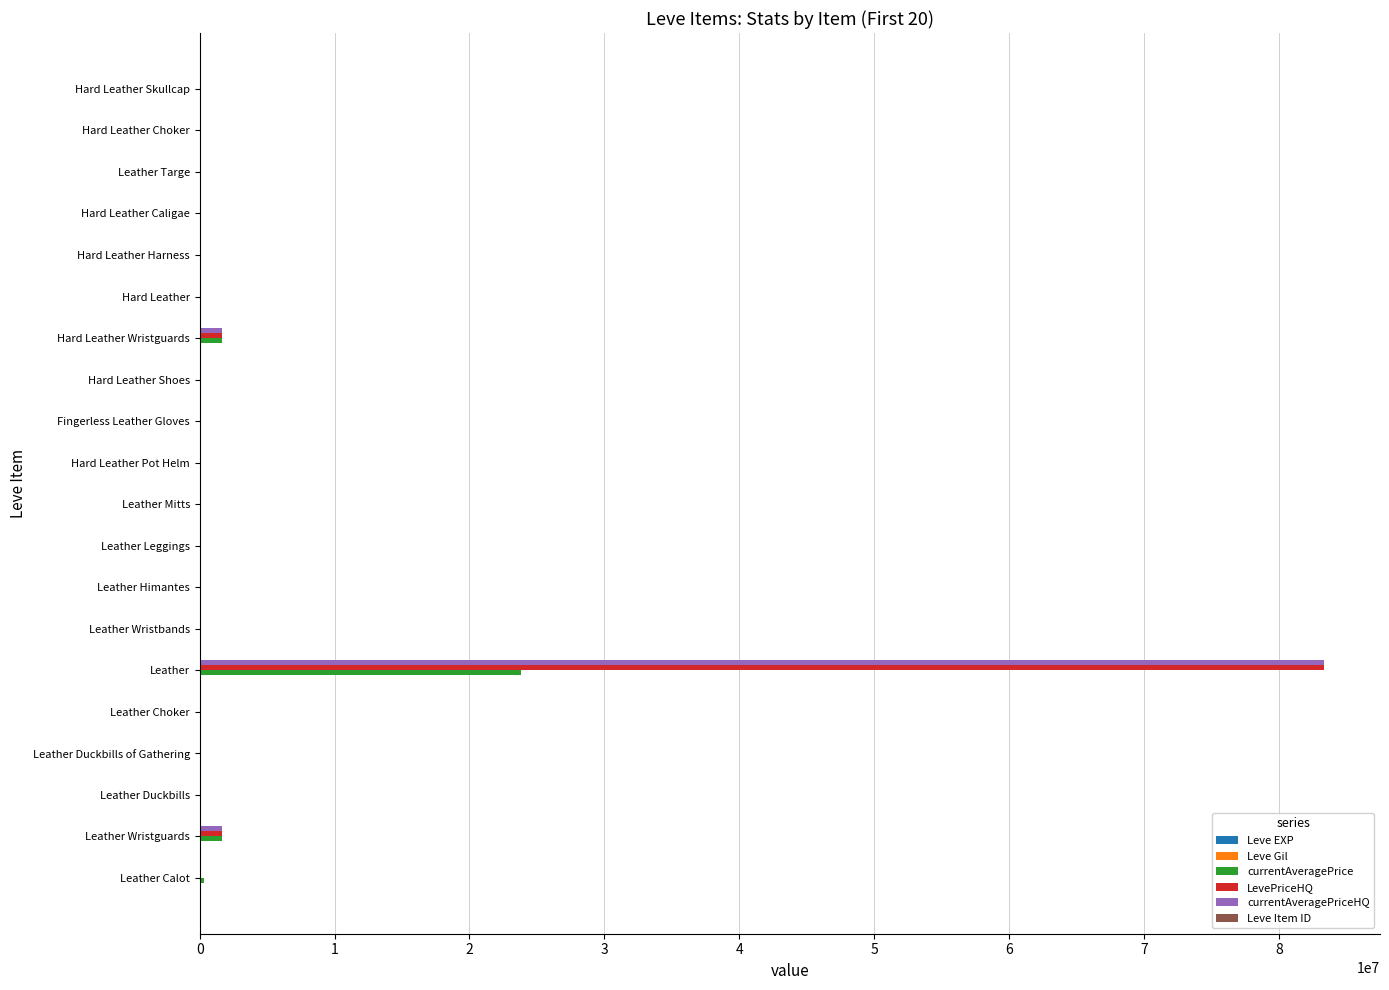

What is the greatest value displayed?

83335750